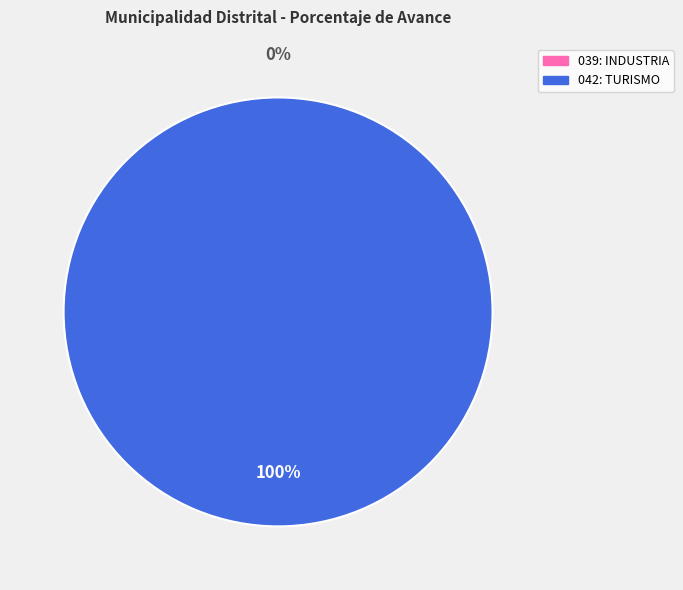

The 039: INDUSTRIA slice represents 0% of the pie. True or false?

True